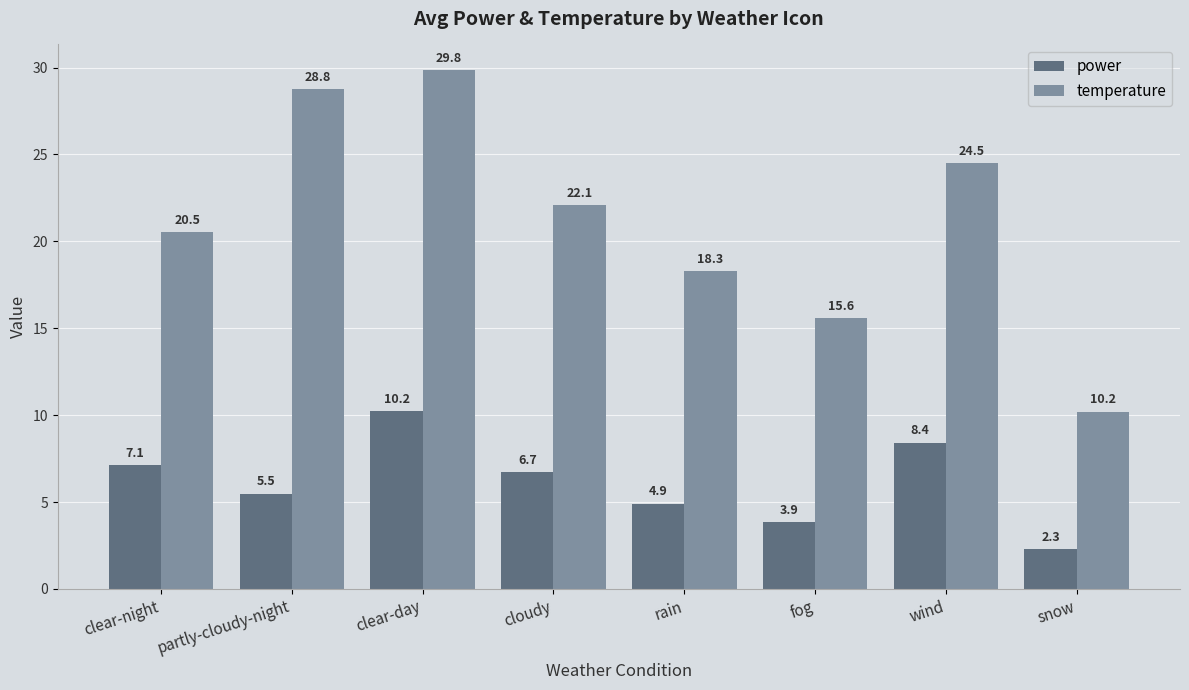

What value does the power series have at clear-day?

10.2